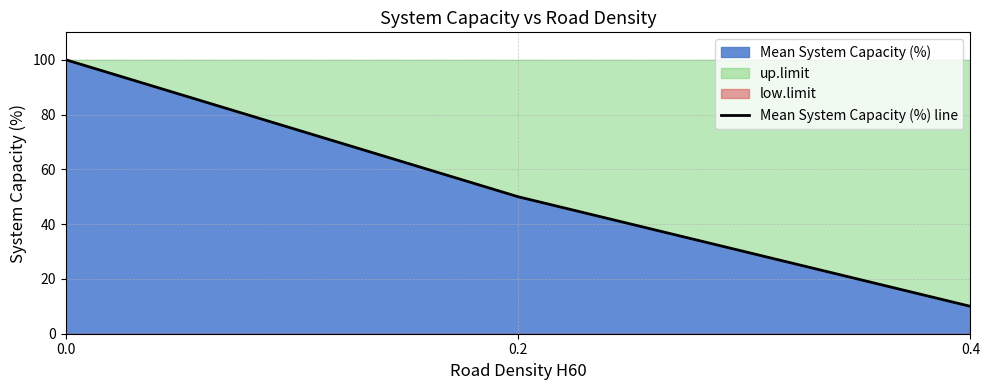

How many lines are shown in the chart?

1